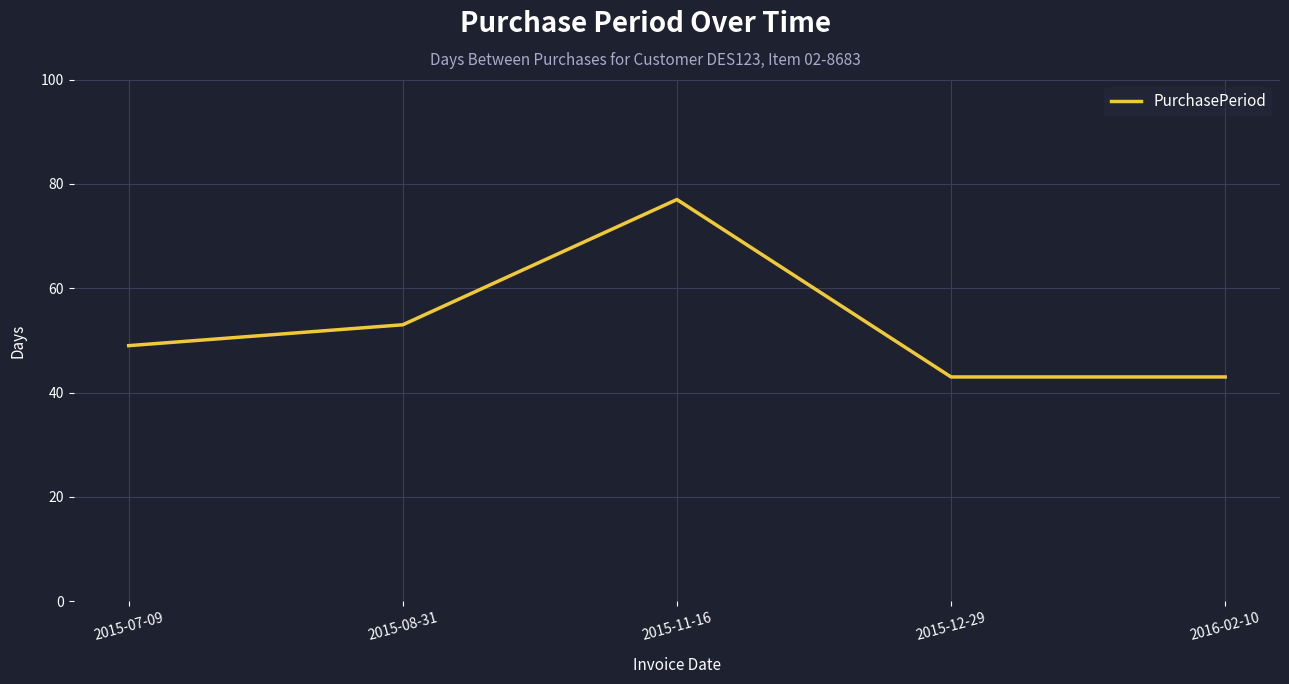

At which category does the chart reach its peak across all series?

2015-11-16